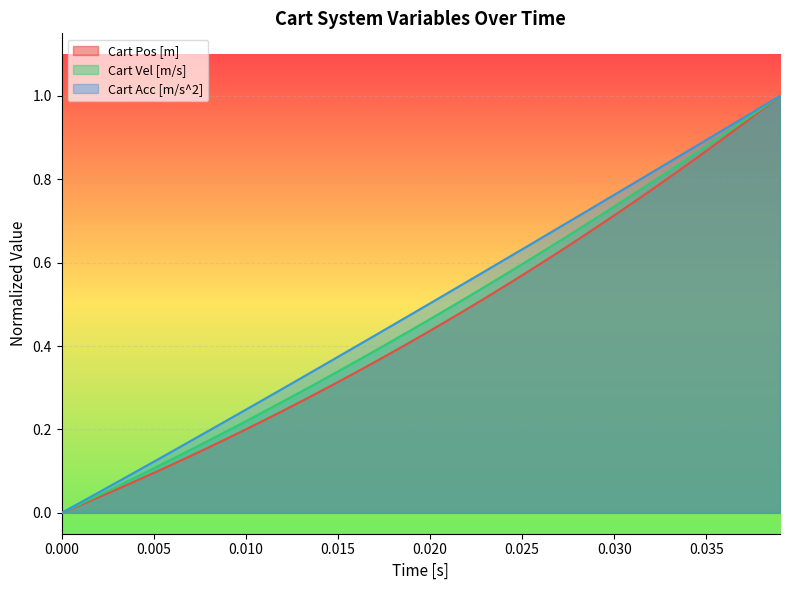

Is it true that Cart Acc [m/s^2] equals 1.0 at 0.030?

False